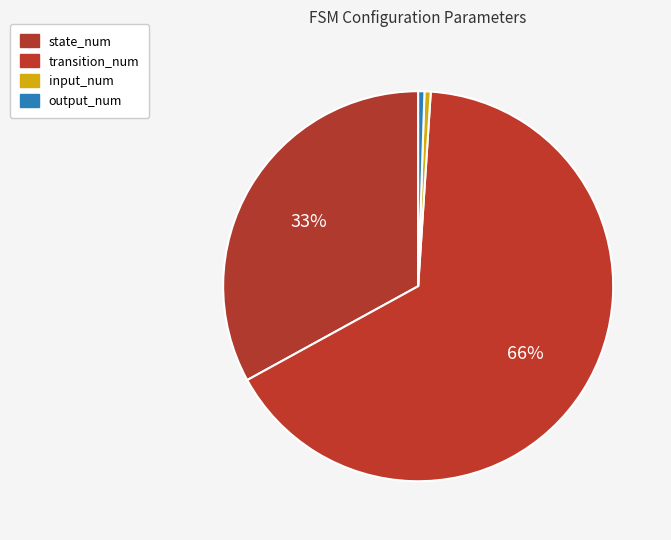

How many slices are in this pie chart?

4